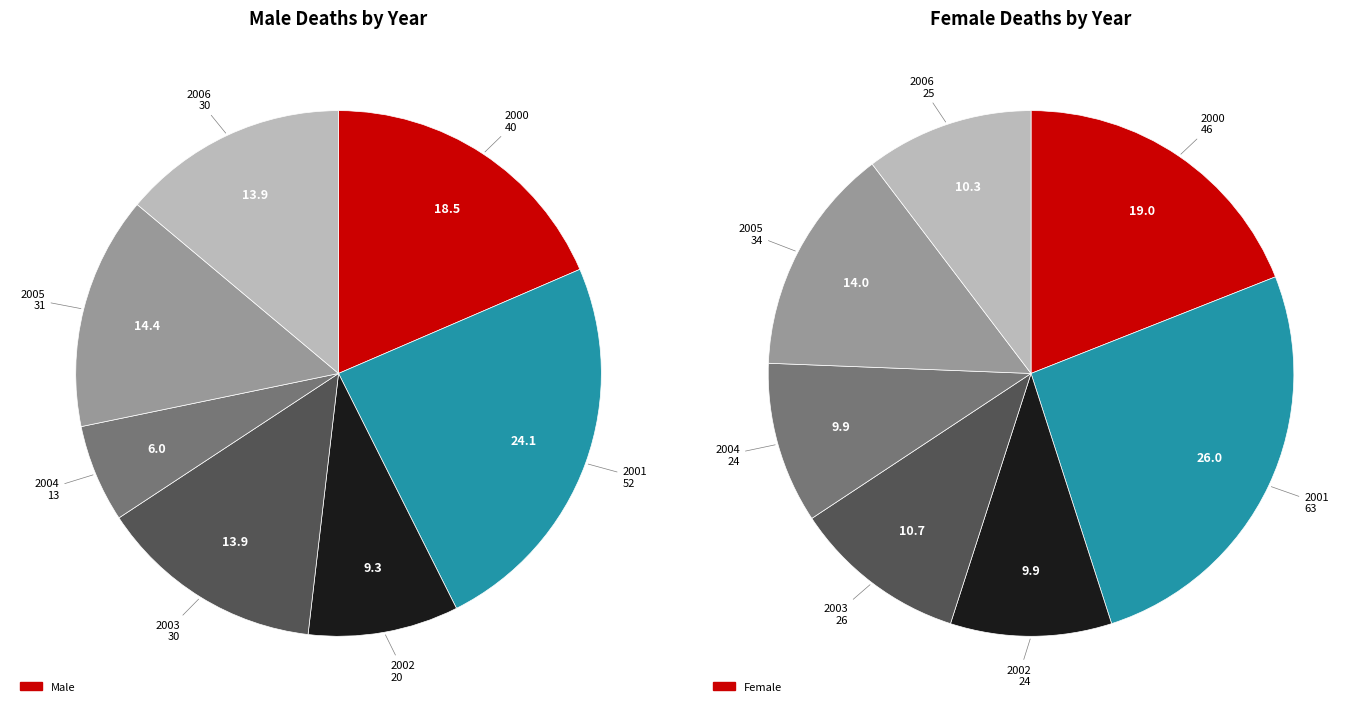

Does 2000 represent more than half of the total?

No